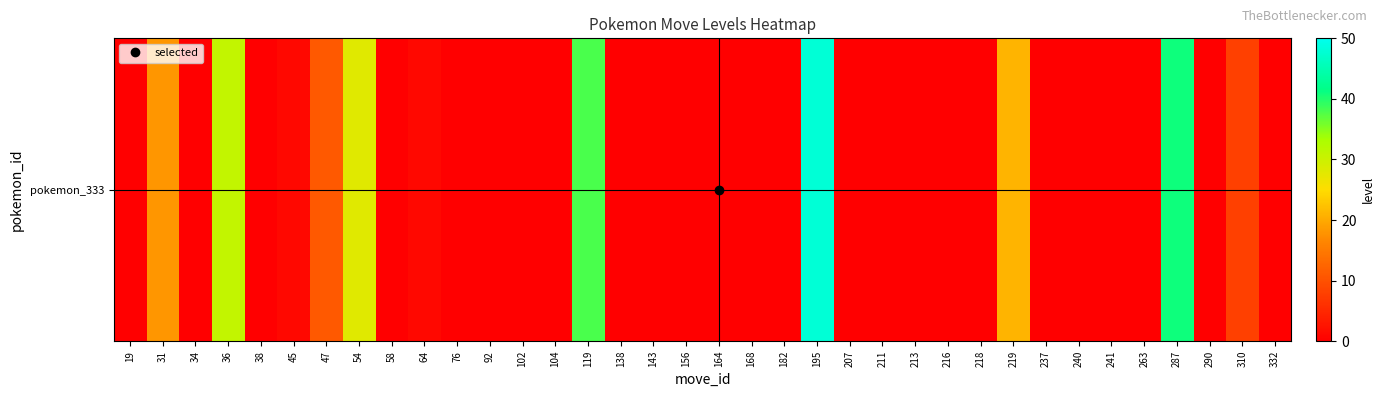

Which has a higher value, 310 or 104?

310